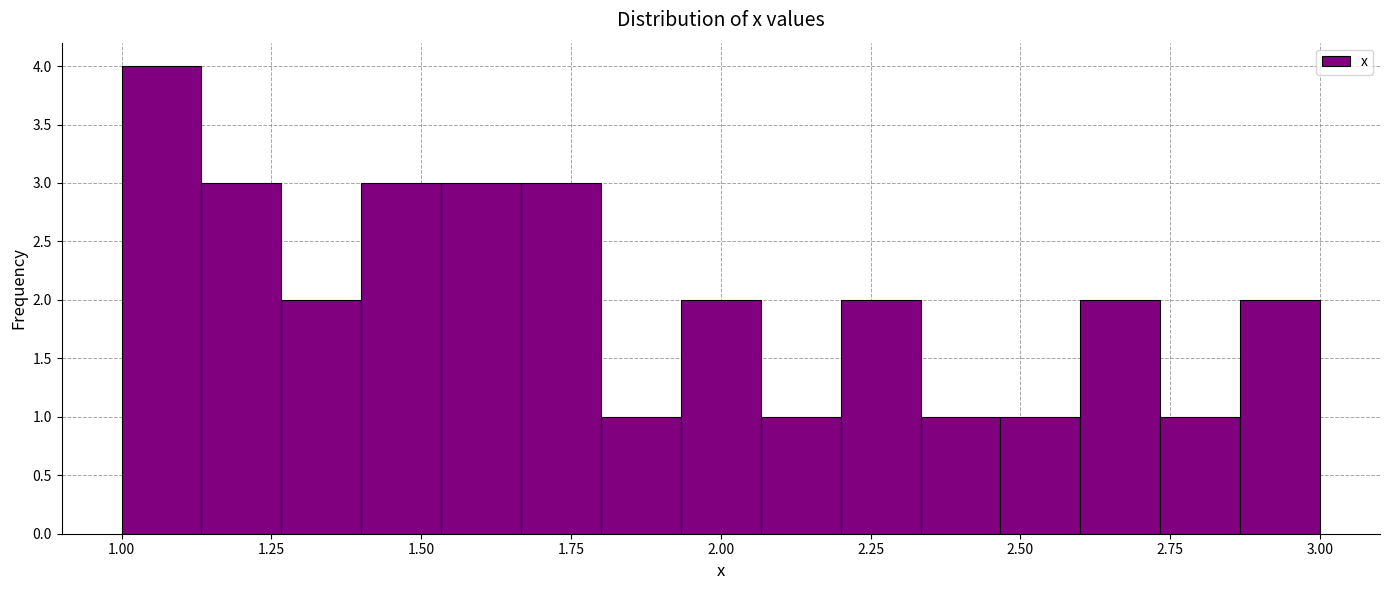

Around what value on the x-axis is the tallest bar? Give the approximate position of its centre, as read against the axis.

1.05